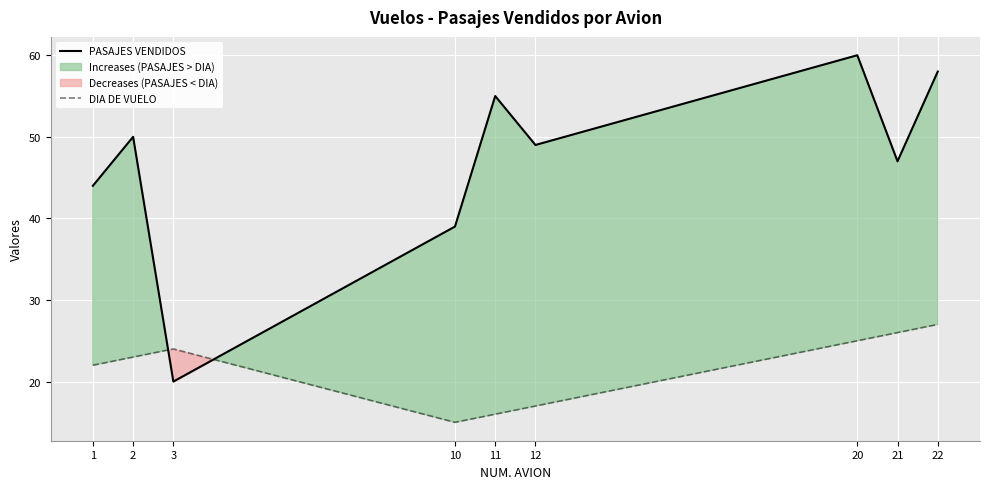

What is the spread (max minus min) of values at 22?

31